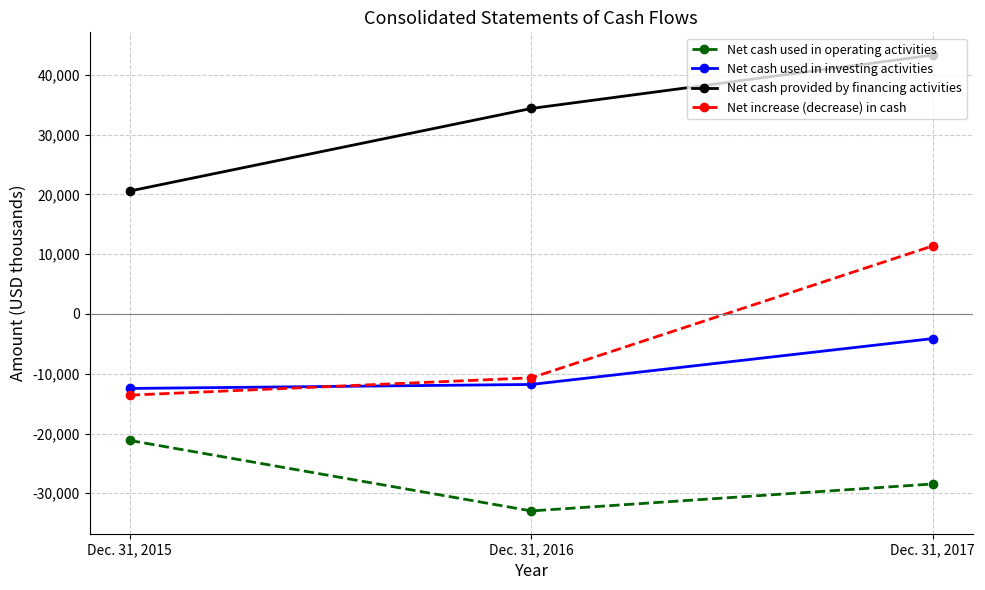

List the series in order of their peak value, lowest first.

Net cash used in operating activities, Net cash used in investing activities, Net increase (decrease) in cash, Net cash provided by financing activities